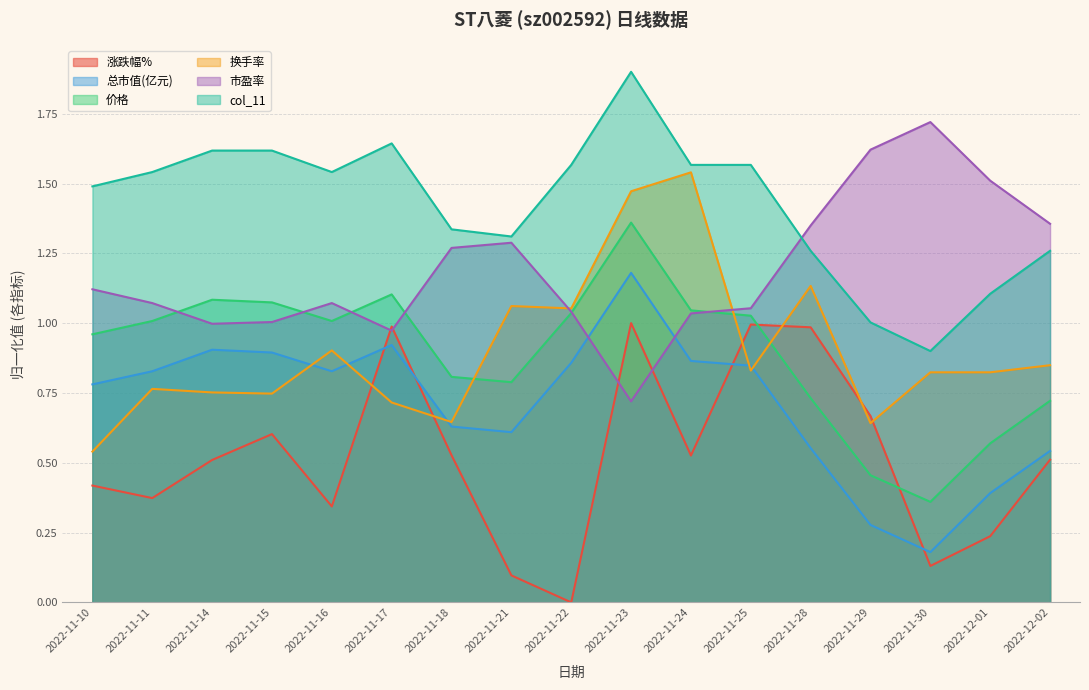

Which category has the lowest value in the 价格 series?

2022-11-30